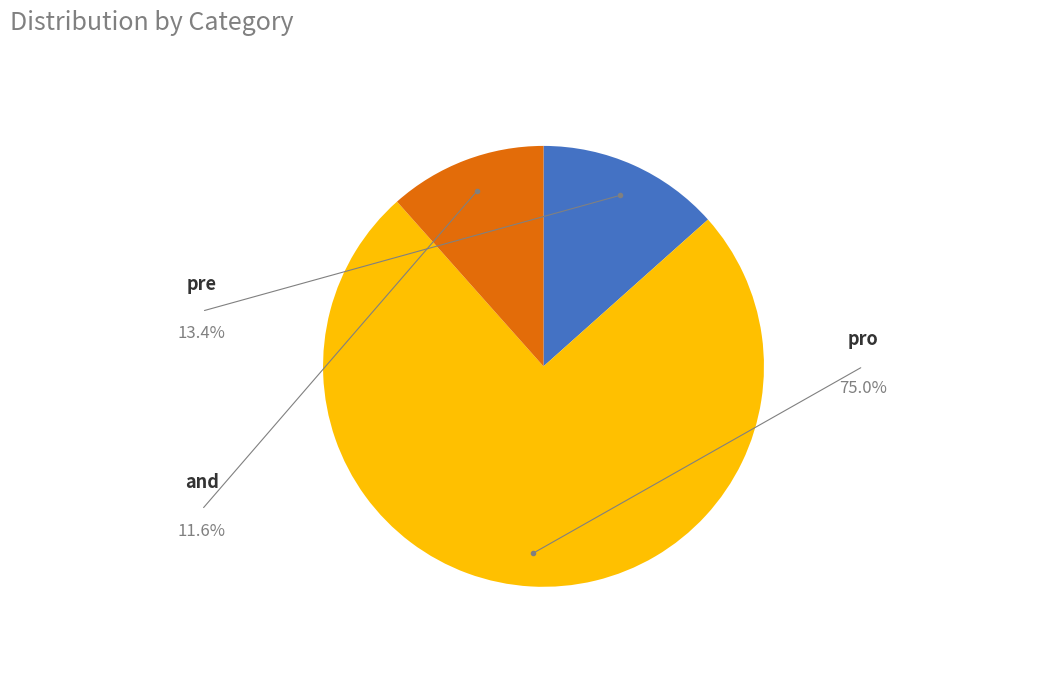

Is there any slice that represents more than half of the pie?

Yes